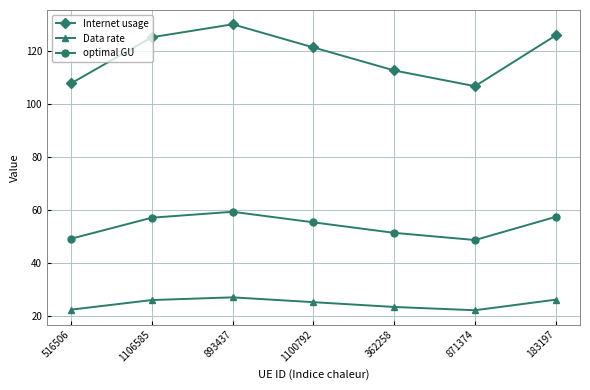

Which category has the lowest value in the Internet usage series?

871374